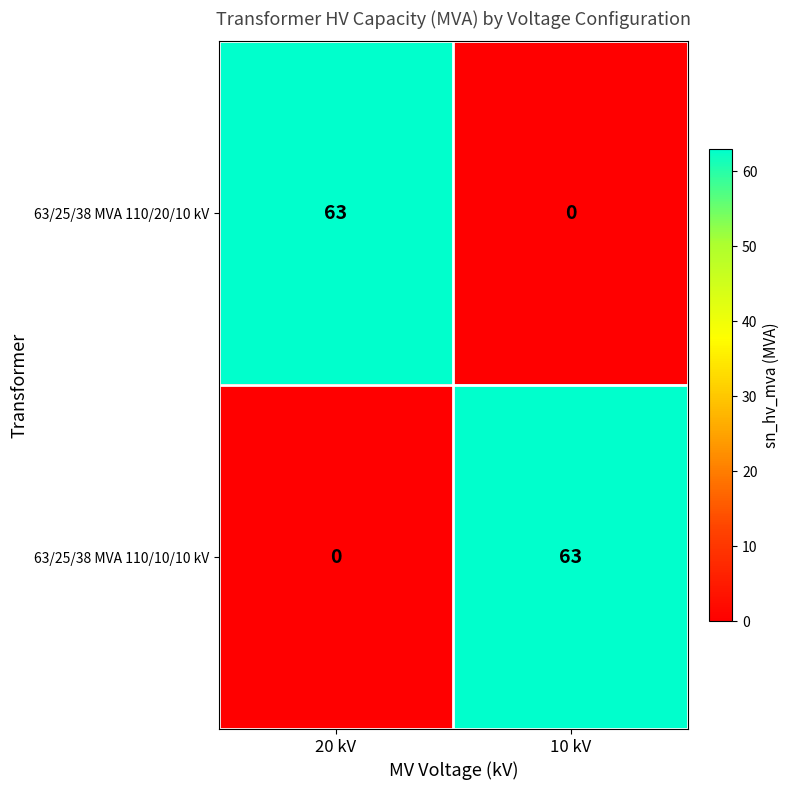

Reading left to right, list all the values displayed in this chart.

63/25/38 MVA 110/20/10 kV: 20 kV=63	10 kV=0
63/25/38 MVA 110/10/10 kV: 20 kV=0	10 kV=63